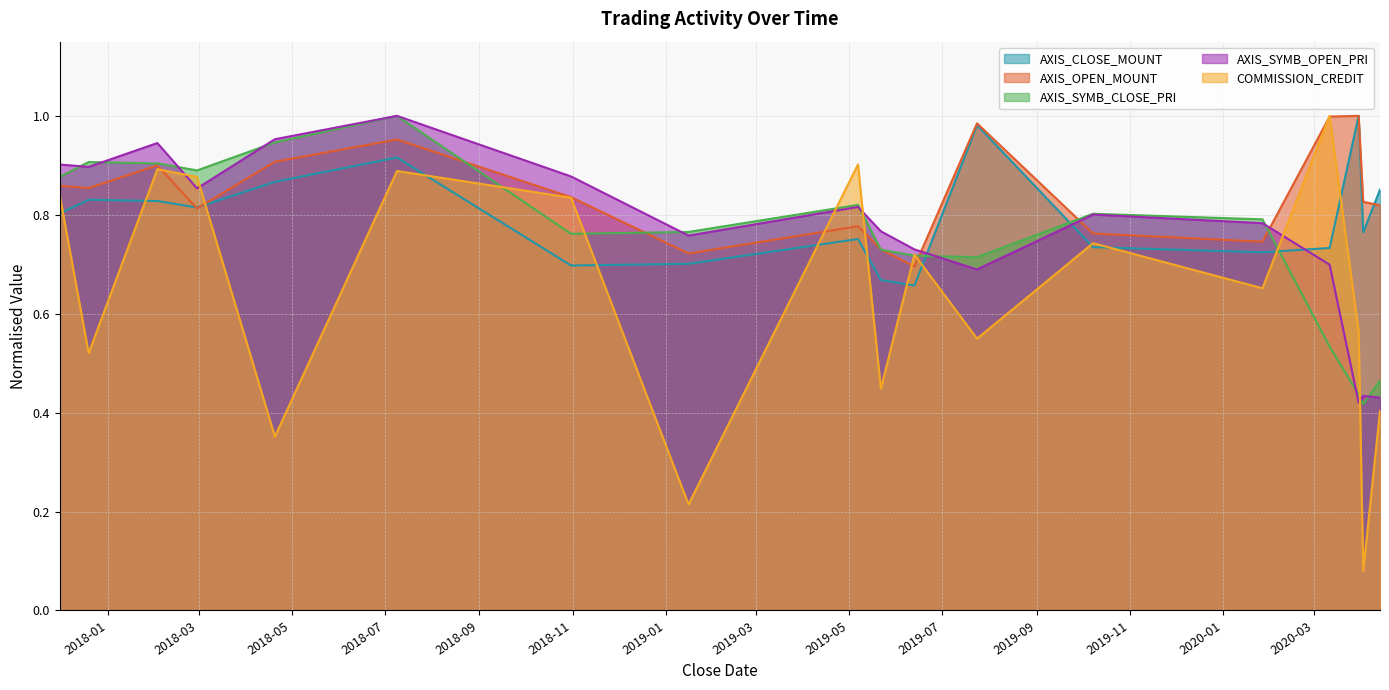

Does the chart have visible grid lines?

Yes